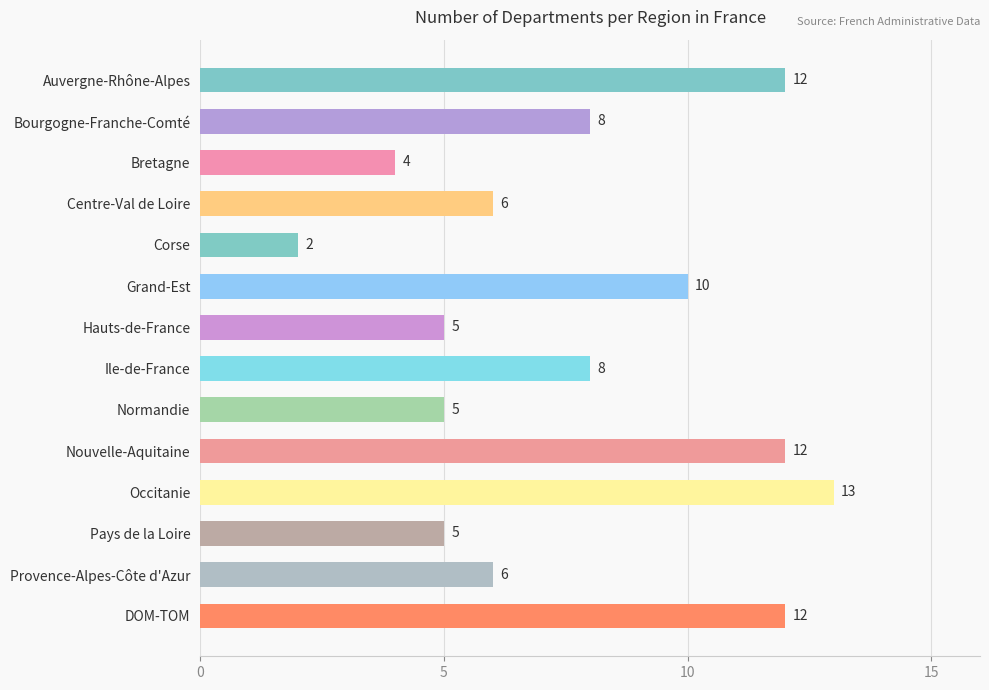

What is the greatest value displayed?

13